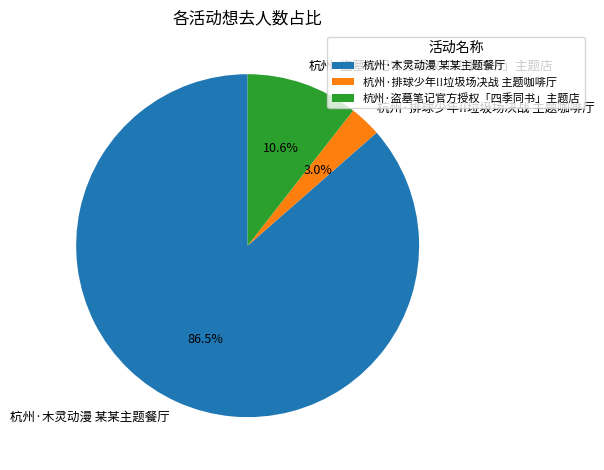

Count the number of slices in the pie.

3